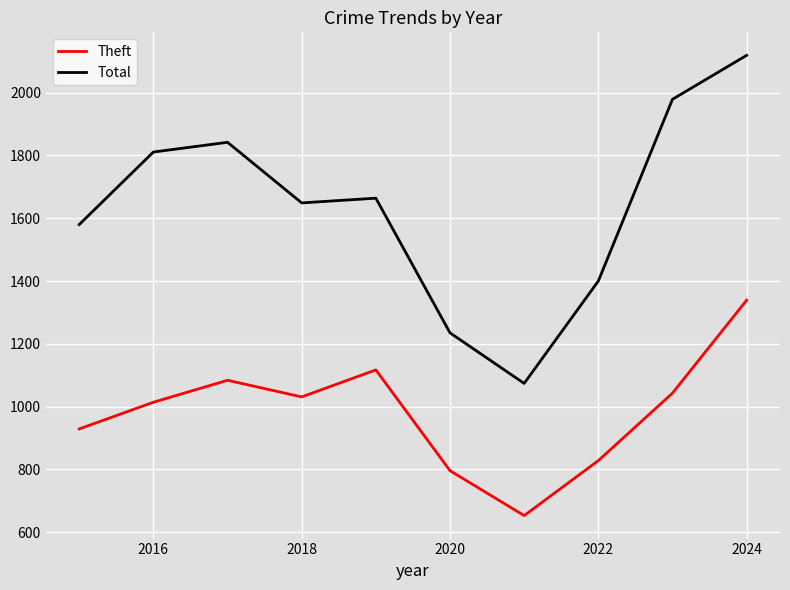

Which series has the largest total across all categories?

Total